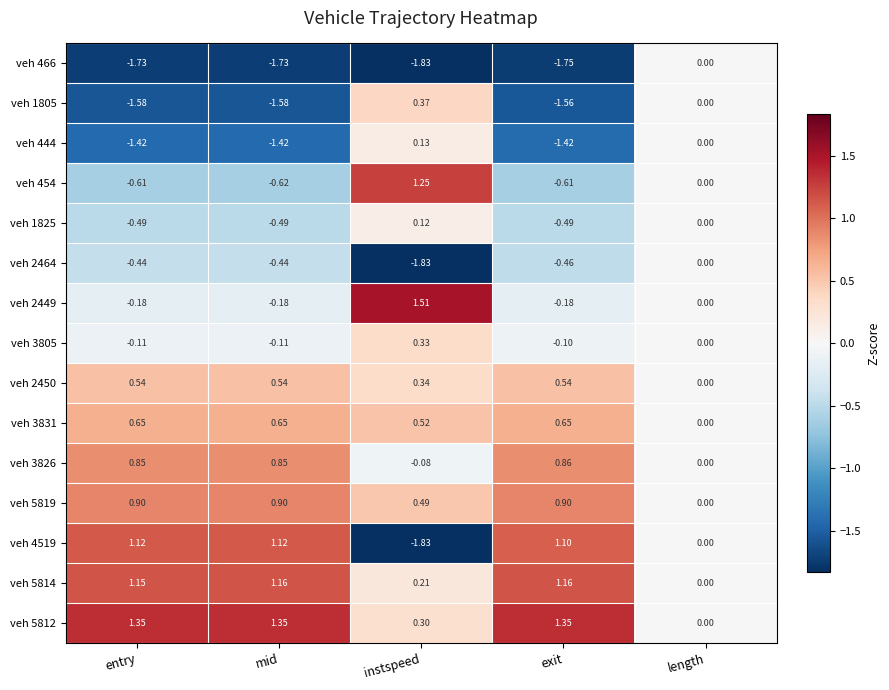

At which category does the chart reach its minimum across all series?

instspeed